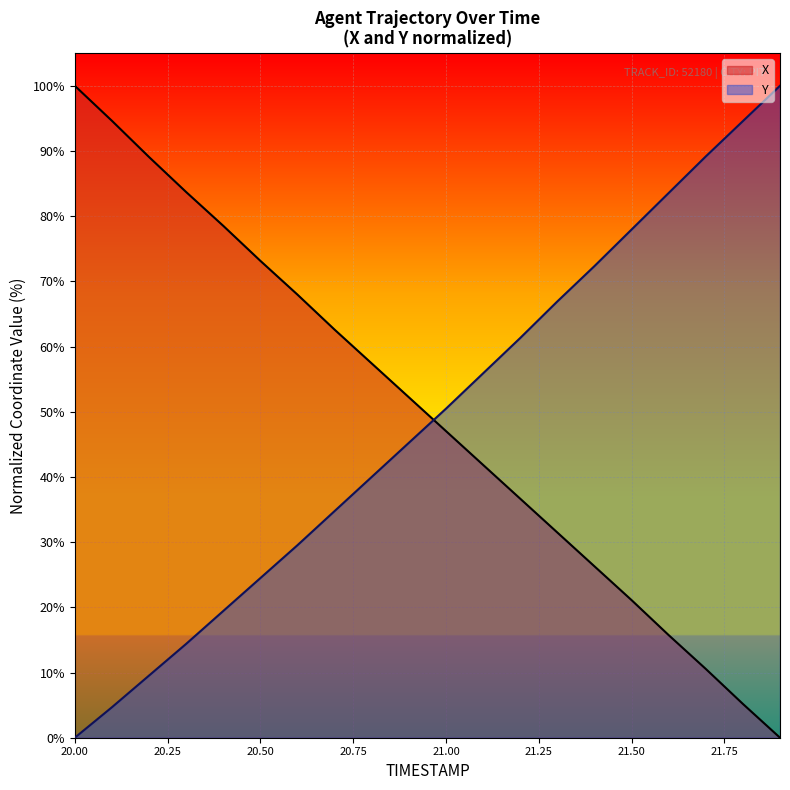

Which label corresponds to the smallest value in the chart?

21.9